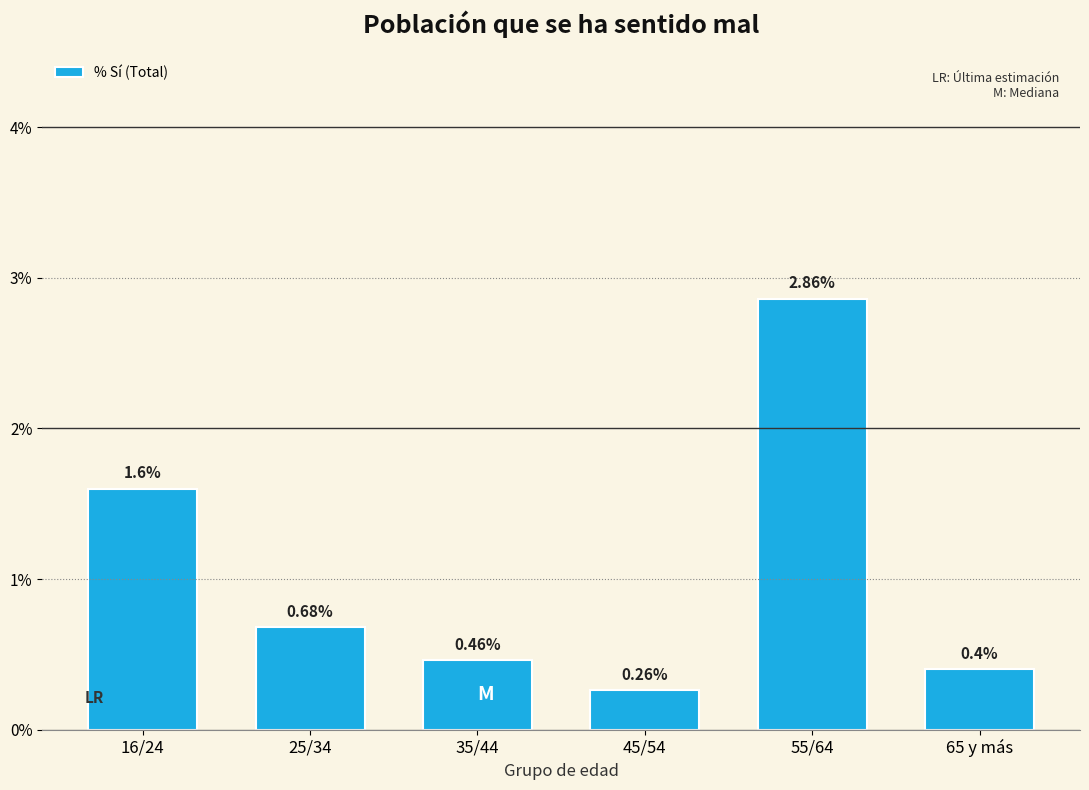

What is the difference between the maximum and minimum values?

2.6